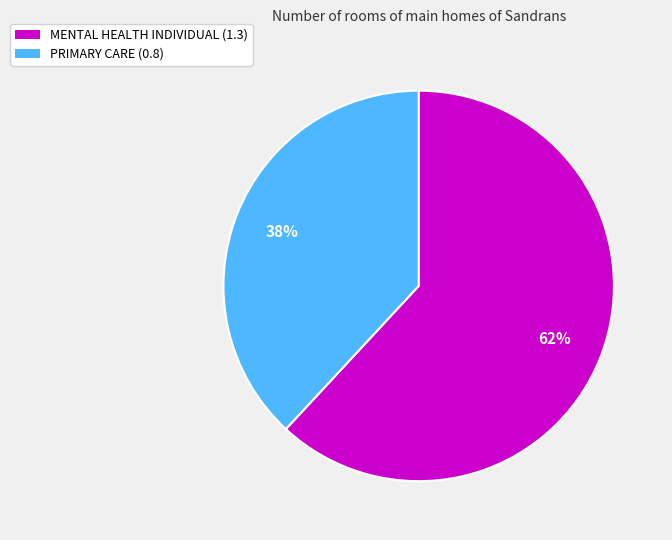

To the nearest percent, what is the average slice percentage?

50%